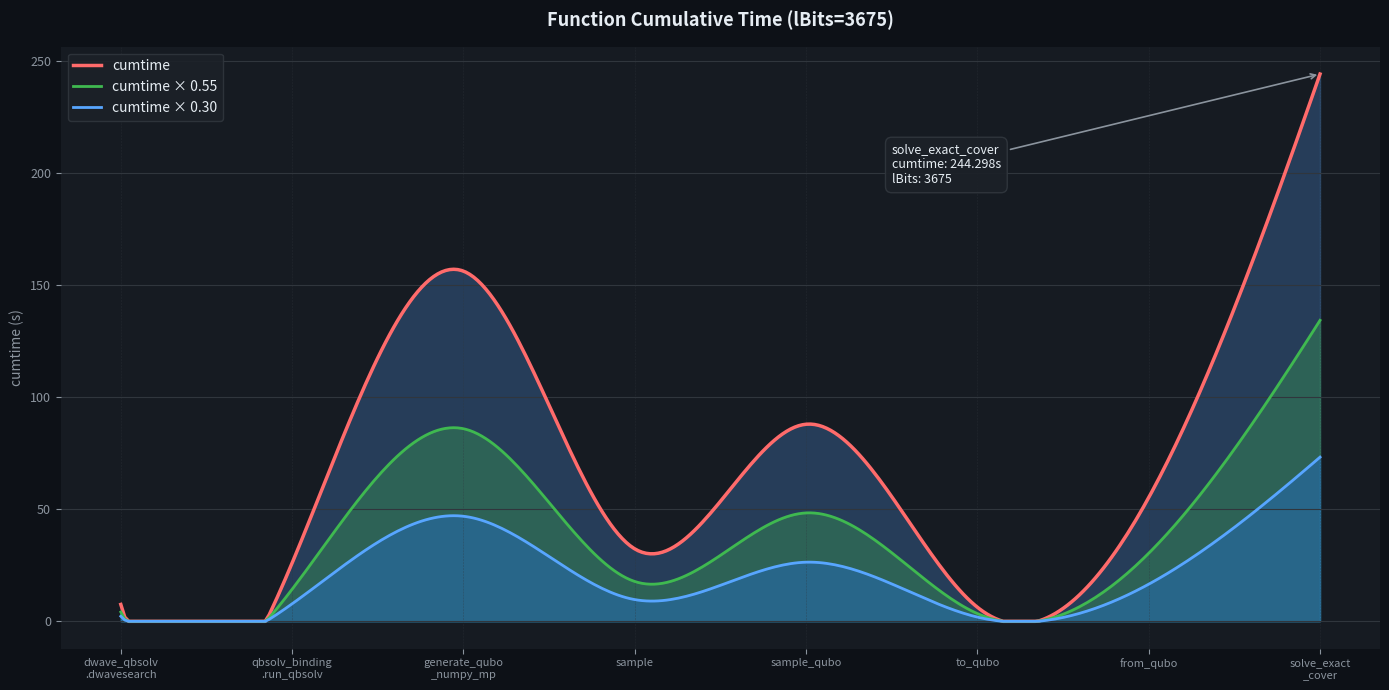

Which series has the widest spread of values?

cumtime